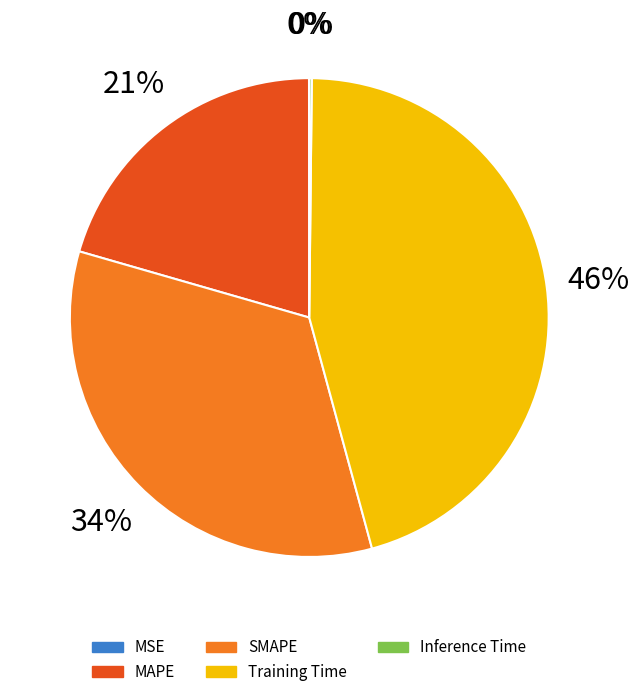

Rank the categories by value from lowest to highest.

MSE, Inference Time, MAPE, SMAPE, Training Time